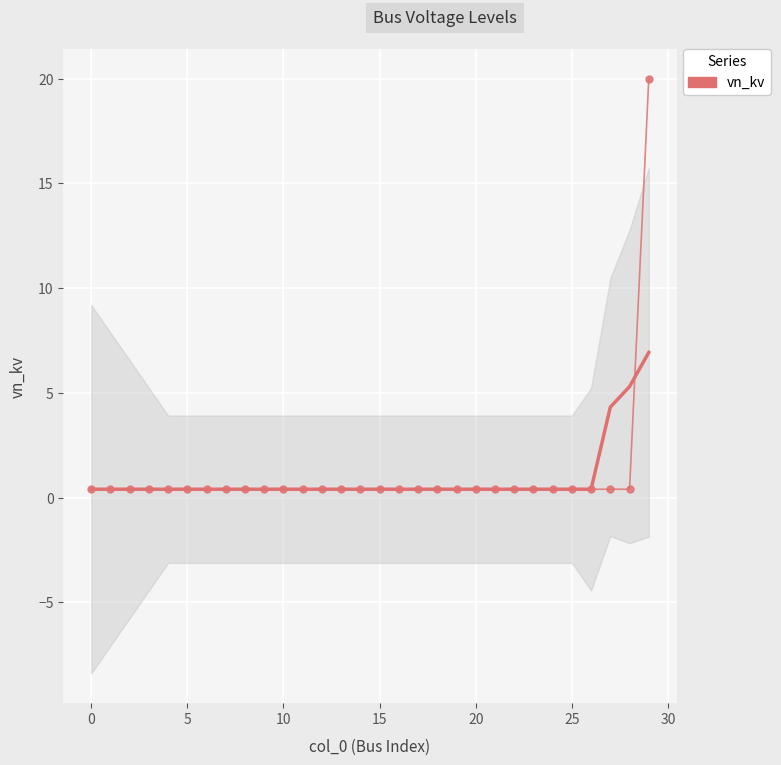

What is the sum of all values?

31.6